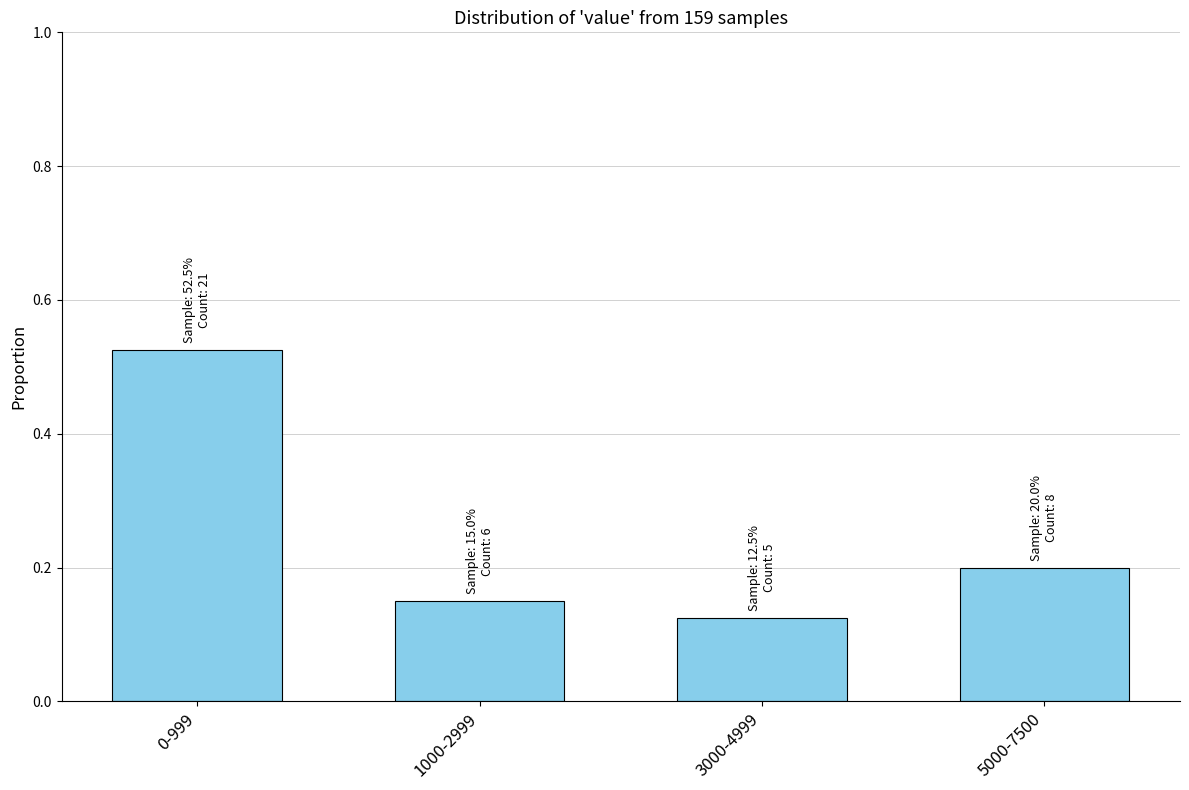

Is it true that the value at 5000-7500 is 0.2?

True